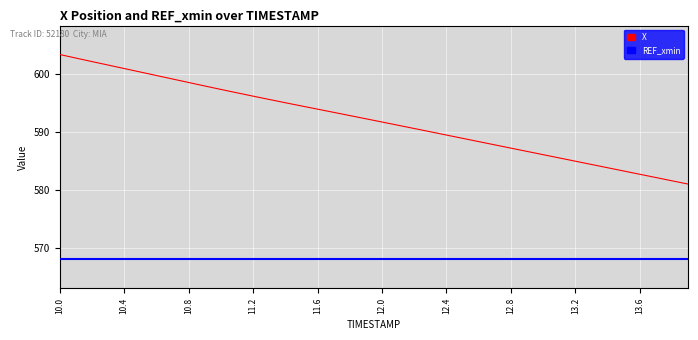

What is the sum of all X values?

23684.4